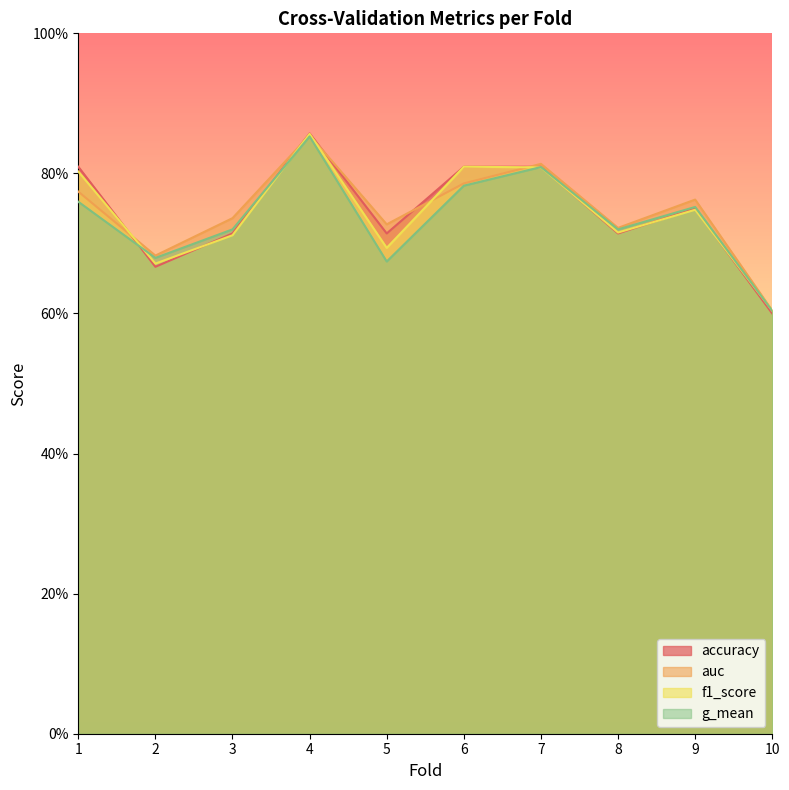

How many auc values are between 0 and 1?

10